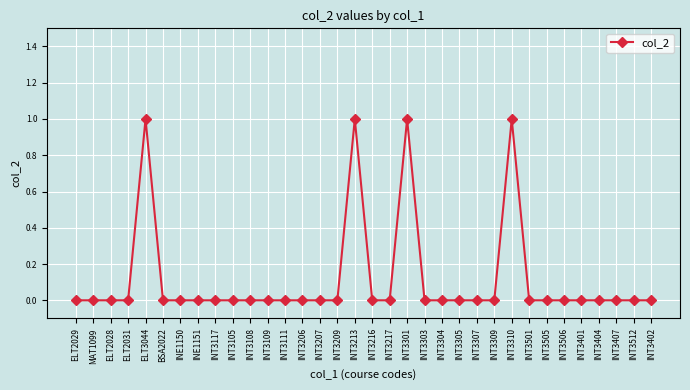

What is the label of the 18th point from the left?

INT3216